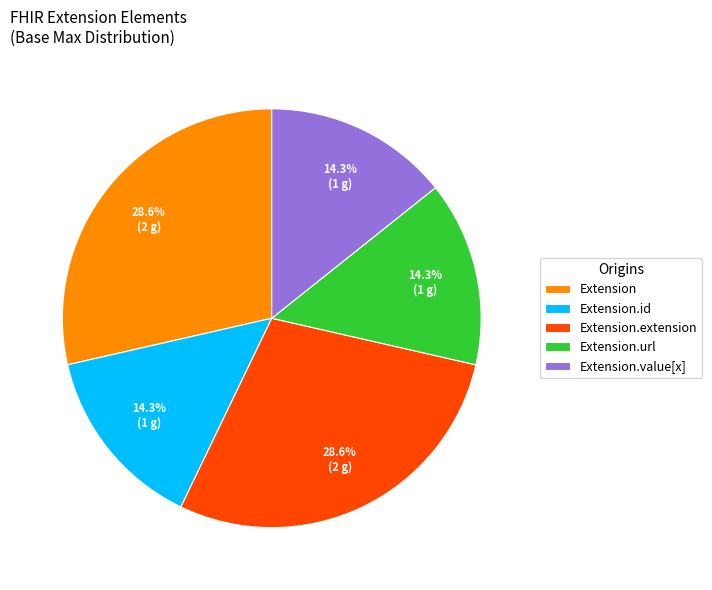

Is there a majority slice in this chart?

No